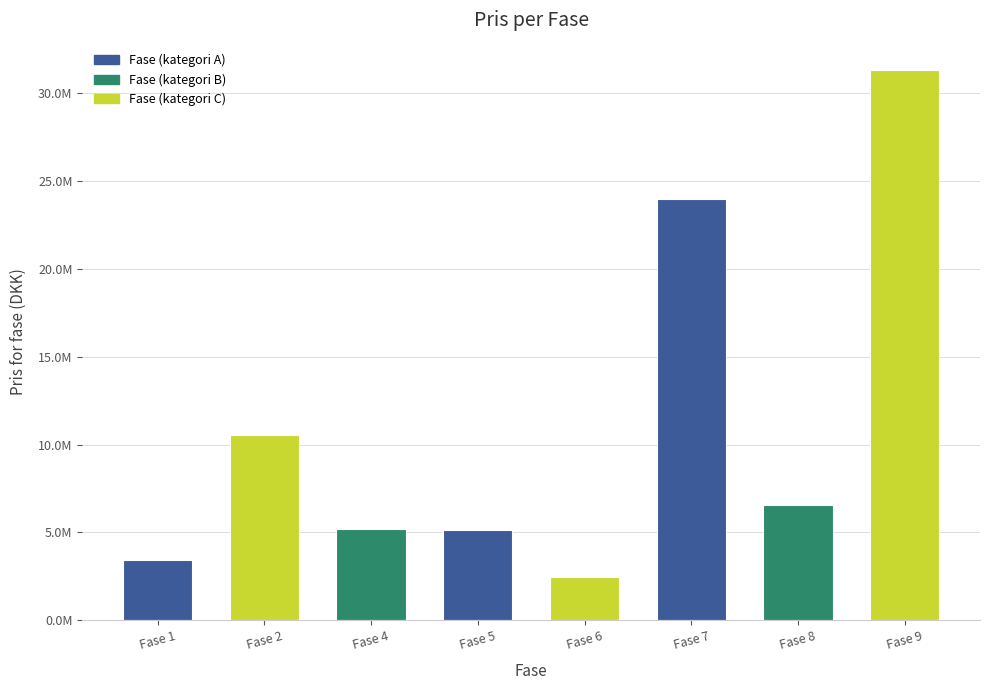

Reading left to right, what are all the values shown in this chart?

Fase 1=3440000	Fase 2=10560000	Fase 4=5200000	Fase 5=5120000	Fase 6=2480000	Fase 7=24000000	Fase 8=6540000	Fase 9=31308000